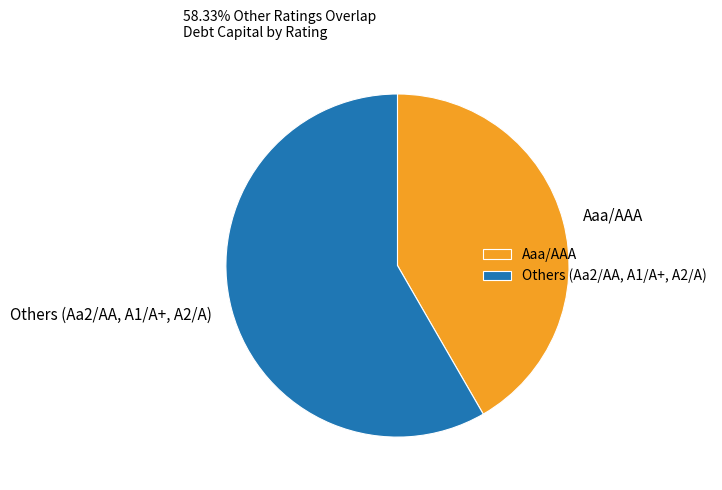

Which category has the smallest portion of the pie?

Aaa/AAA